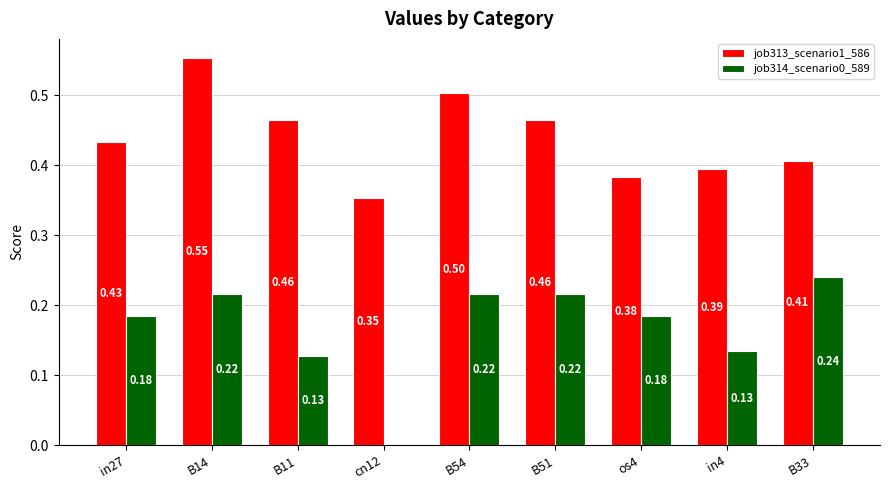

How many data points does each series have?

9